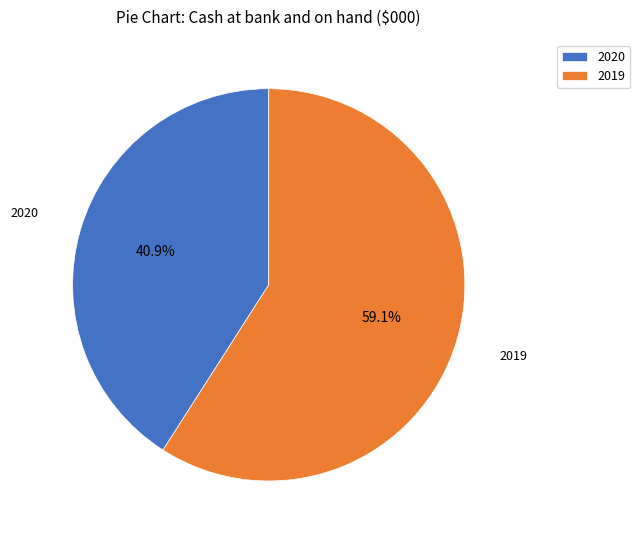

What is the largest slice in the pie chart?

2019